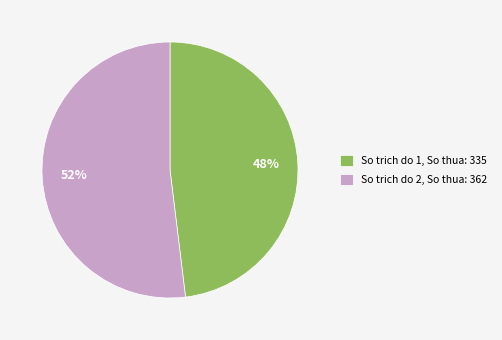

How many segments does this pie chart have?

2